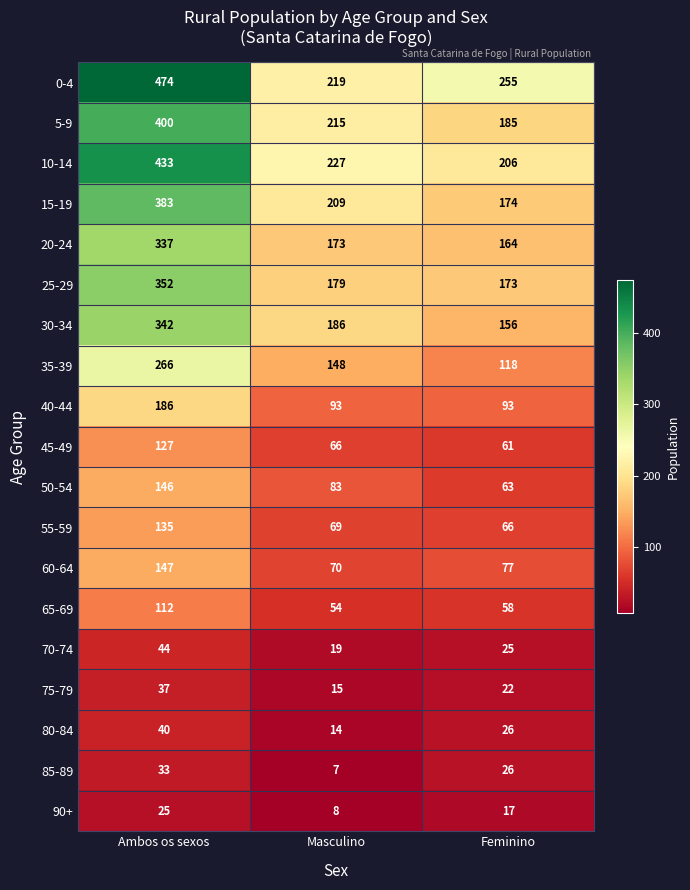

What is the spread (max minus min) of values at Feminino?

238